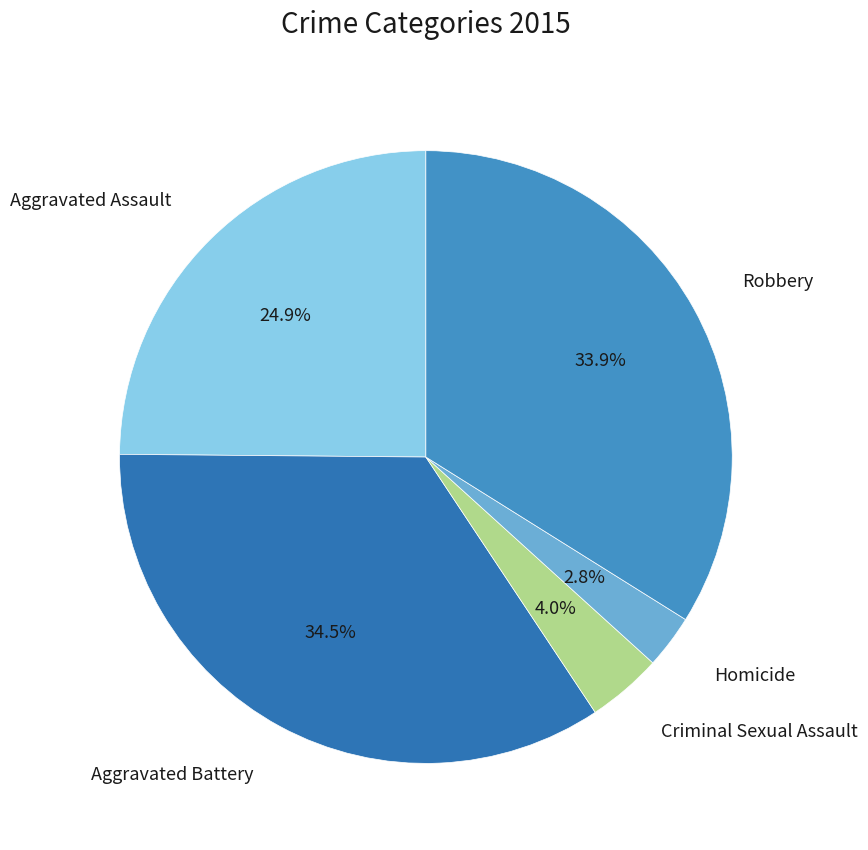

To the nearest percent, what is the average slice percentage?

20%